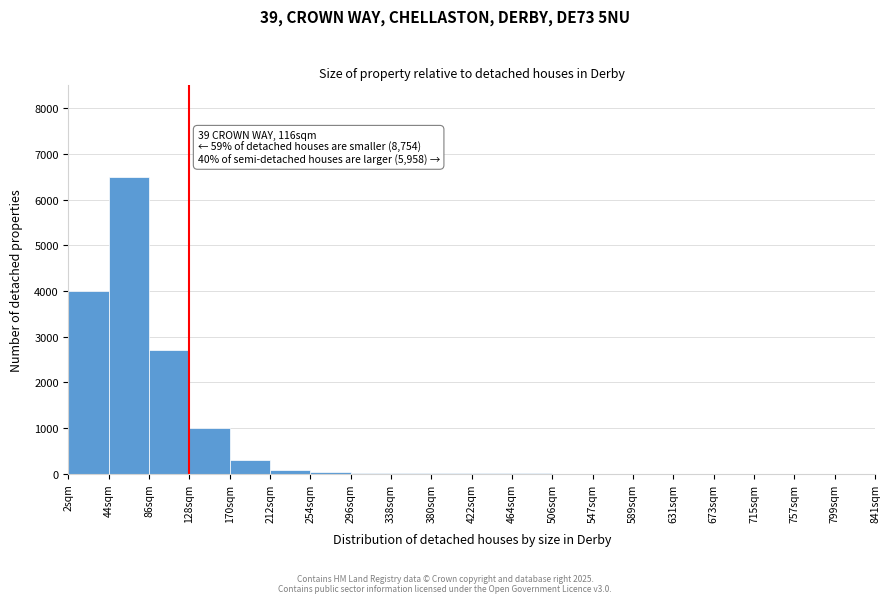

What is the sum of all values?

14678